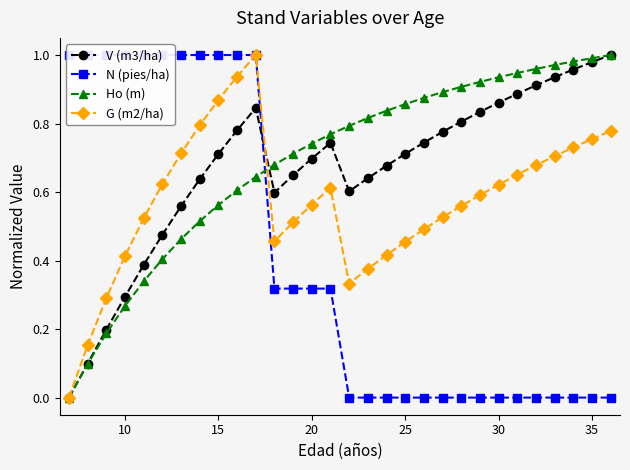

True or false: G (m2/ha) has more than 1 interior local peaks.

True